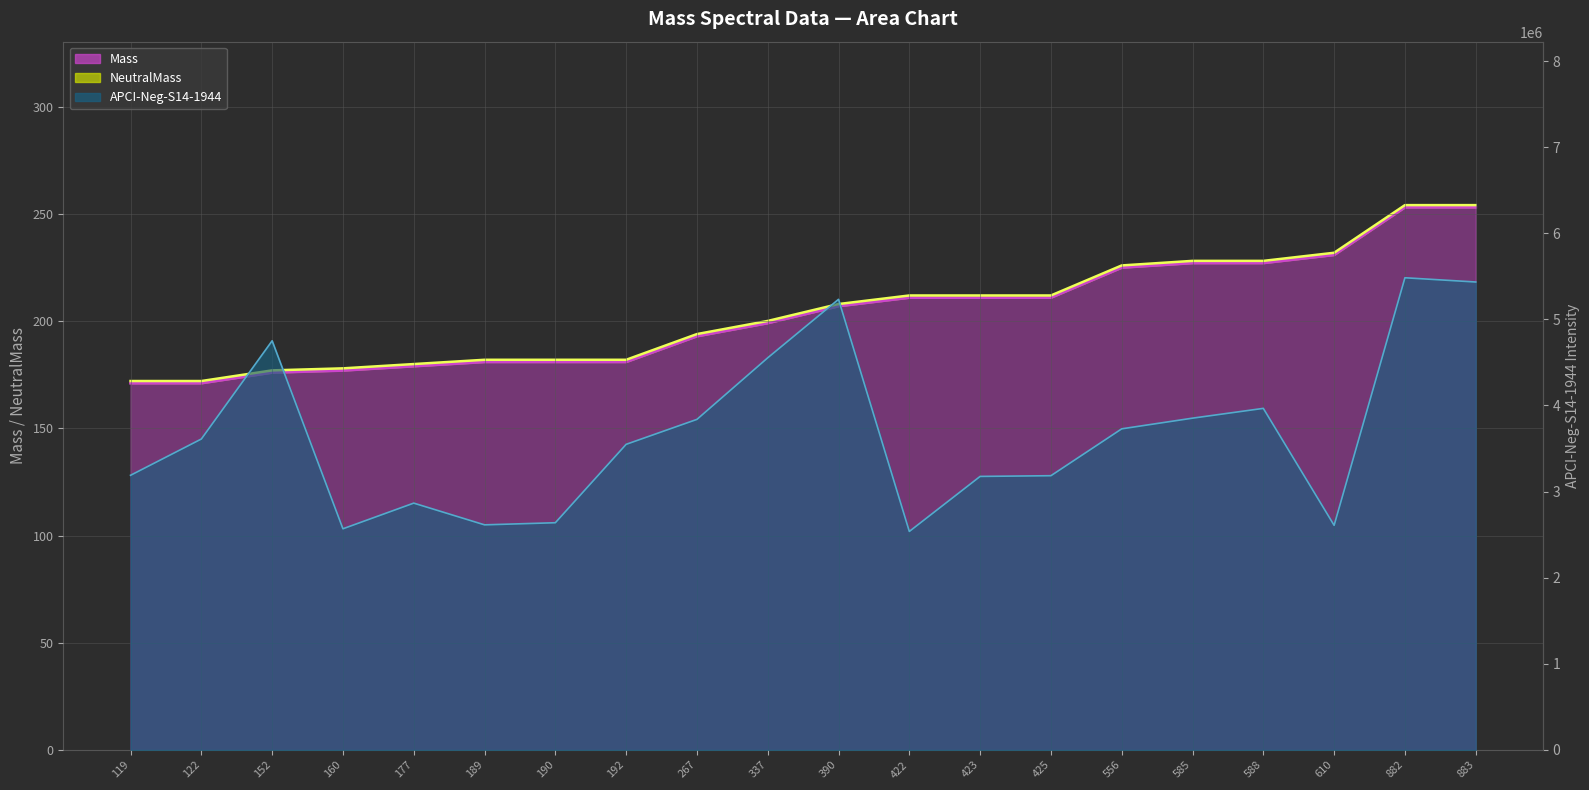

Where is APCI-Neg-S14-1944 line nearest to the value 4010227?

588